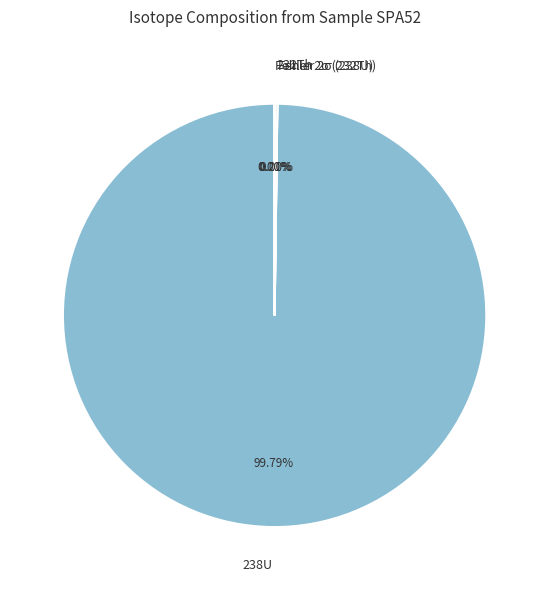

Which slice is the largest?

238U